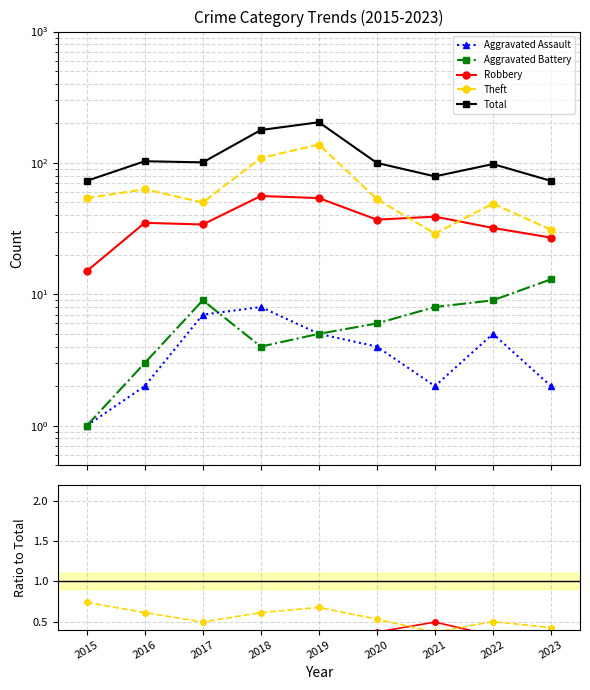

Reading left to right, list all the values displayed in this chart.

Aggravated Assault: 0.0	0.0	0.1	0.0	0.0	0.0	0.0	0.1	0.0
Aggravated Battery: 0.0	0.0	0.1	0.0	0.0	0.1	0.1	0.1	0.2
Robbery: 0.2	0.3	0.3	0.3	0.3	0.4	0.5	0.3	0.4
Theft: 0.7	0.6	0.5	0.6	0.7	0.5	0.4	0.5	0.4
Total: 73.0	103.0	101.0	178.0	204.0	100.0	79.0	98.0	73.0